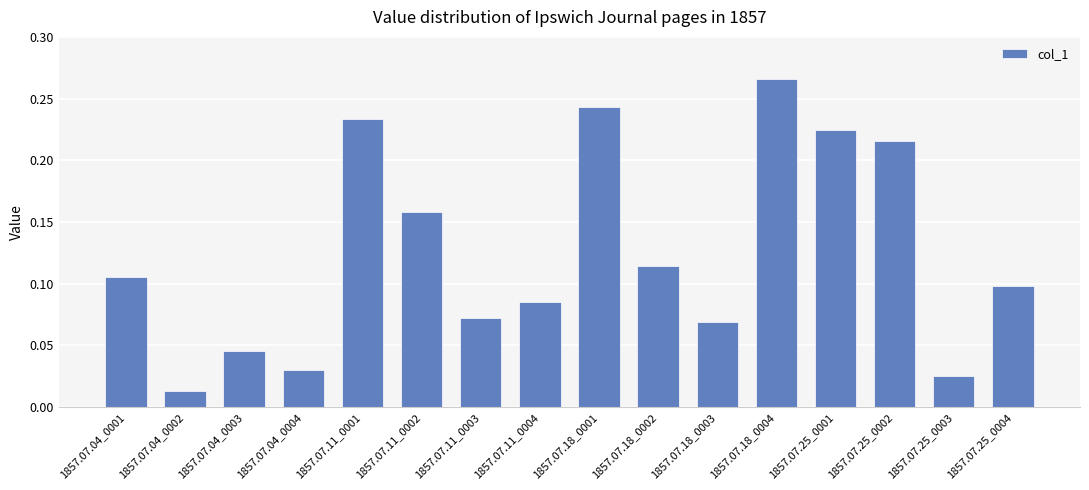

Rank the categories by value from lowest to highest.

1857.07.04_0002, 1857.07.25_0003, 1857.07.04_0004, 1857.07.04_0003, 1857.07.18_0003, 1857.07.11_0003, 1857.07.11_0004, 1857.07.25_0004, 1857.07.04_0001, 1857.07.18_0002, 1857.07.11_0002, 1857.07.25_0002, 1857.07.25_0001, 1857.07.11_0001, 1857.07.18_0001, 1857.07.18_0004